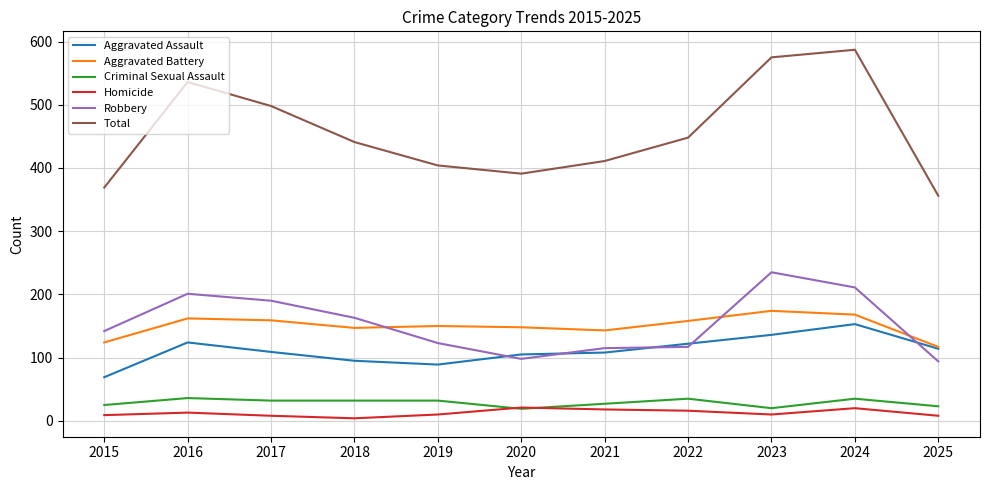

What is the minimum value shown in the chart?

4